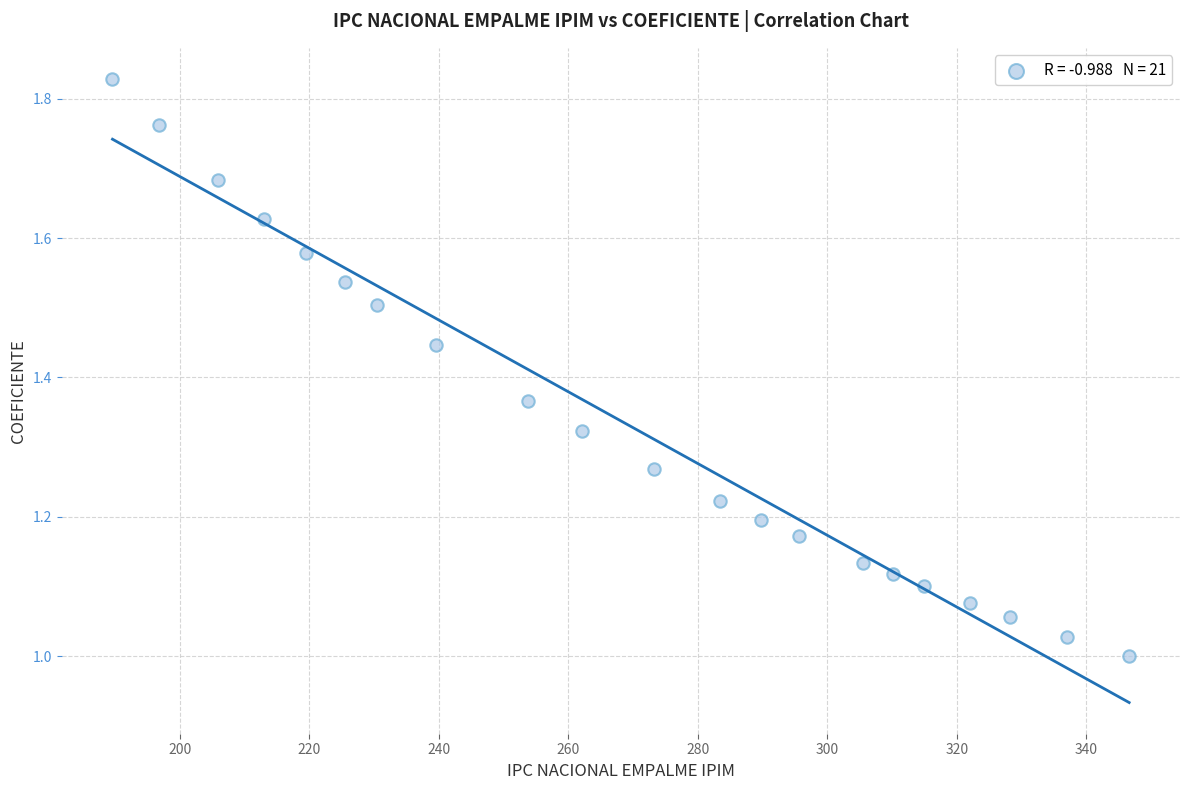

What is the range of X values (max minus min)?

157.0